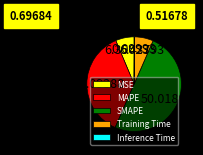

What is the largest slice in the pie chart?

SMAPE